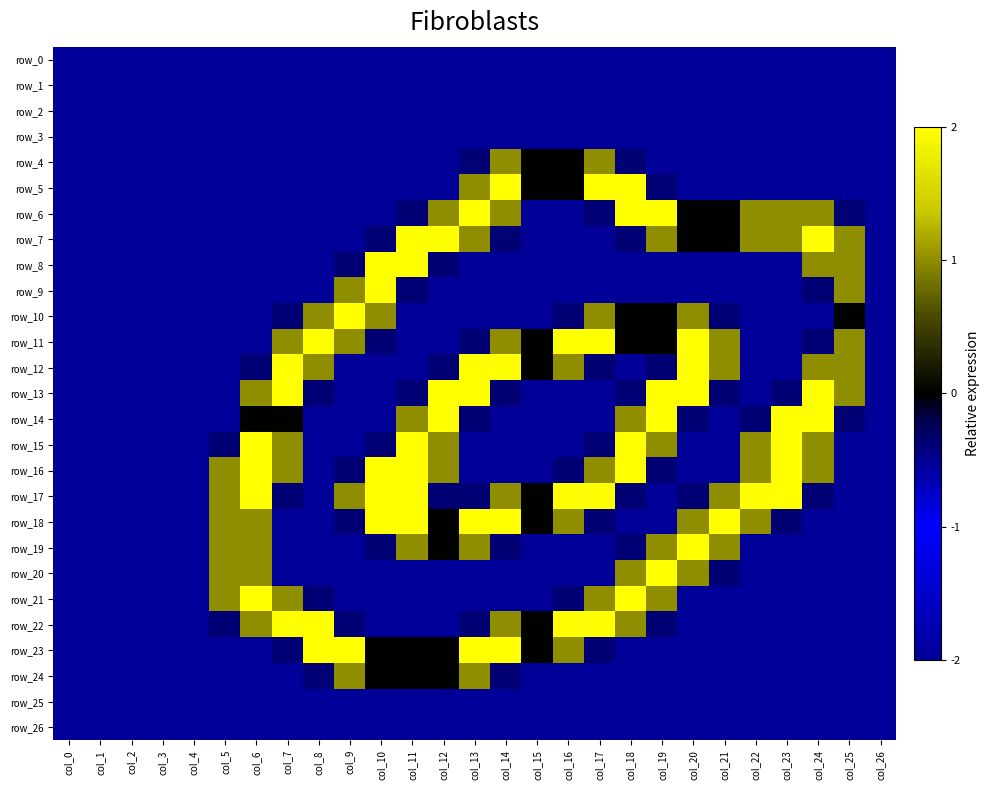

Reading right to left, transcribe all the data shown in this chart.

row_0: 0.0	0.0	0.0	0.0	0.0	0.0	0.0	0.0	0.0	0.0	0.0	0.0	0.0	0.0	0.0	0.0	0.0	0.0	0.0	0.0	0.0	0.0	0.0	0.0	0.0	0.0	0.0
row_1: 0.0	0.0	0.0	0.0	0.0	0.0	0.0	0.0	0.0	0.0	0.0	0.0	0.0	0.0	0.0	0.0	0.0	0.0	0.0	0.0	0.0	0.0	0.0	0.0	0.0	0.0	0.0
row_2: 0.0	0.0	0.0	0.0	0.0	0.0	0.0	0.0	0.0	0.0	0.0	0.0	0.0	0.0	0.0	0.0	0.0	0.0	0.0	0.0	0.0	0.0	0.0	0.0	0.0	0.0	0.0
row_3: 0.0	0.0	0.0	0.0	0.0	0.0	0.0	0.0	0.0	0.0	0.0	0.0	0.0	0.0	0.0	0.0	0.0	0.0	0.0	0.0	0.0	0.0	0.0	0.0	0.0	0.0	0.0
row_4: 0.0	0.0	0.0	0.0	0.0	0.0	0.0	0.0	0.8	1.5	1.0	1.0	1.5	0.8	0.0	0.0	0.0	0.0	0.0	0.0	0.0	0.0	0.0	0.0	0.0	0.0	0.0
row_5: 0.0	0.0	0.0	0.0	0.0	0.0	0.0	0.8	2.0	2.0	1.0	1.0	2.0	1.5	0.0	0.0	0.0	0.0	0.0	0.0	0.0	0.0	0.0	0.0	0.0	0.0	0.0
row_6: 0.0	0.8	1.5	1.5	1.5	1.0	1.0	2.0	2.0	0.8	0.0	0.0	1.5	2.0	1.5	0.8	0.0	0.0	0.0	0.0	0.0	0.0	0.0	0.0	0.0	0.0	0.0
row_7: 0.0	1.5	2.0	1.5	1.5	1.0	1.0	1.5	0.8	0.0	0.0	0.0	0.8	1.5	2.0	2.0	0.8	0.0	0.0	0.0	0.0	0.0	0.0	0.0	0.0	0.0	0.0
row_8: 0.0	1.5	1.5	0.0	0.0	0.0	0.0	0.0	0.0	0.0	0.0	0.0	0.0	0.0	0.8	2.0	2.0	0.8	0.0	0.0	0.0	0.0	0.0	0.0	0.0	0.0	0.0
row_9: 0.0	1.5	0.8	0.0	0.0	0.0	0.0	0.0	0.0	0.0	0.0	0.0	0.0	0.0	0.0	0.8	2.0	1.5	0.0	0.0	0.0	0.0	0.0	0.0	0.0	0.0	0.0
row_10: 0.0	1.0	0.0	0.0	0.0	0.8	1.5	1.0	1.0	1.5	0.8	0.0	0.0	0.0	0.0	0.0	1.5	2.0	1.5	0.8	0.0	0.0	0.0	0.0	0.0	0.0	0.0
row_11: 0.0	1.5	0.8	0.0	0.0	1.5	2.0	1.0	1.0	2.0	2.0	1.0	1.5	0.8	0.0	0.0	0.8	1.5	2.0	1.5	0.0	0.0	0.0	0.0	0.0	0.0	0.0
row_12: 0.0	1.5	1.5	0.0	0.0	1.5	2.0	0.8	0.0	0.8	1.5	1.0	2.0	2.0	0.8	0.0	0.0	0.0	1.5	2.0	0.8	0.0	0.0	0.0	0.0	0.0	0.0
row_13: 0.0	1.5	2.0	0.8	0.0	0.8	2.0	2.0	0.8	0.0	0.0	0.0	0.8	2.0	2.0	0.8	0.0	0.0	0.8	2.0	1.5	0.0	0.0	0.0	0.0	0.0	0.0
row_14: 0.0	0.8	2.0	2.0	0.8	0.0	0.8	2.0	1.5	0.0	0.0	0.0	0.0	0.8	2.0	1.5	0.0	0.0	0.0	1.0	1.0	0.0	0.0	0.0	0.0	0.0	0.0
row_15: 0.0	0.0	1.5	2.0	1.5	0.0	0.0	1.5	2.0	0.8	0.0	0.0	0.0	0.0	1.5	2.0	0.8	0.0	0.0	1.5	2.0	0.8	0.0	0.0	0.0	0.0	0.0
row_16: 0.0	0.0	1.5	2.0	1.5	0.0	0.0	0.8	2.0	1.5	0.8	0.0	0.0	0.0	1.5	2.0	2.0	0.8	0.0	1.5	2.0	1.5	0.0	0.0	0.0	0.0	0.0
row_17: 0.0	0.0	0.8	2.0	2.0	1.5	0.8	0.0	0.8	2.0	2.0	1.0	1.5	0.8	0.8	2.0	2.0	1.5	0.0	0.8	2.0	1.5	0.0	0.0	0.0	0.0	0.0
row_18: 0.0	0.0	0.0	0.8	1.5	2.0	1.5	0.0	0.0	0.8	1.5	1.0	2.0	2.0	1.0	2.0	2.0	0.8	0.0	0.0	1.5	1.5	0.0	0.0	0.0	0.0	0.0
row_19: 0.0	0.0	0.0	0.0	0.0	1.5	2.0	1.5	0.8	0.0	0.0	0.0	0.8	1.5	1.0	1.5	0.8	0.0	0.0	0.0	1.5	1.5	0.0	0.0	0.0	0.0	0.0
row_20: 0.0	0.0	0.0	0.0	0.0	0.8	1.5	2.0	1.5	0.0	0.0	0.0	0.0	0.0	0.0	0.0	0.0	0.0	0.0	0.0	1.5	1.5	0.0	0.0	0.0	0.0	0.0
row_21: 0.0	0.0	0.0	0.0	0.0	0.0	0.0	1.5	2.0	1.5	0.8	0.0	0.0	0.0	0.0	0.0	0.0	0.0	0.8	1.5	2.0	1.5	0.0	0.0	0.0	0.0	0.0
row_22: 0.0	0.0	0.0	0.0	0.0	0.0	0.0	0.8	1.5	2.0	2.0	1.0	1.5	0.8	0.0	0.0	0.0	0.8	2.0	2.0	1.5	0.8	0.0	0.0	0.0	0.0	0.0
row_23: 0.0	0.0	0.0	0.0	0.0	0.0	0.0	0.0	0.0	0.8	1.5	1.0	2.0	2.0	1.0	1.0	1.0	2.0	2.0	0.8	0.0	0.0	0.0	0.0	0.0	0.0	0.0
row_24: 0.0	0.0	0.0	0.0	0.0	0.0	0.0	0.0	0.0	0.0	0.0	0.0	0.8	1.5	1.0	1.0	1.0	1.5	0.8	0.0	0.0	0.0	0.0	0.0	0.0	0.0	0.0
row_25: 0.0	0.0	0.0	0.0	0.0	0.0	0.0	0.0	0.0	0.0	0.0	0.0	0.0	0.0	0.0	0.0	0.0	0.0	0.0	0.0	0.0	0.0	0.0	0.0	0.0	0.0	0.0
row_26: 0.0	0.0	0.0	0.0	0.0	0.0	0.0	0.0	0.0	0.0	0.0	0.0	0.0	0.0	0.0	0.0	0.0	0.0	0.0	0.0	0.0	0.0	0.0	0.0	0.0	0.0	0.0